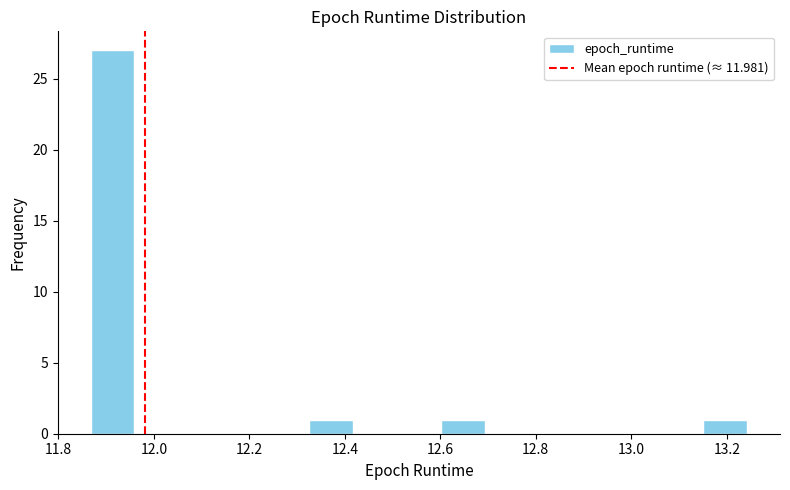

Reading left to right, transcribe this chart: for each bar, give the range it covers on the x-axis and its height. Neither the bar edges nor the heights are printed on the chart, so give them approximately, as read against the axes.

11.86 to 11.96: 27
11.96 to 12.06: 0
12.06 to 12.14: 0
12.14 to 12.24: 0
12.24 to 12.32: 0
12.32 to 12.42: 1
12.42 to 12.50: 0
12.50 to 12.60: 0
12.60 to 12.70: 1
12.70 to 12.78: 0
12.78 to 12.88: 0
12.88 to 12.96: 0
12.96 to 13.06: 0
13.06 to 13.16: 0
13.16 to 13.24: 1